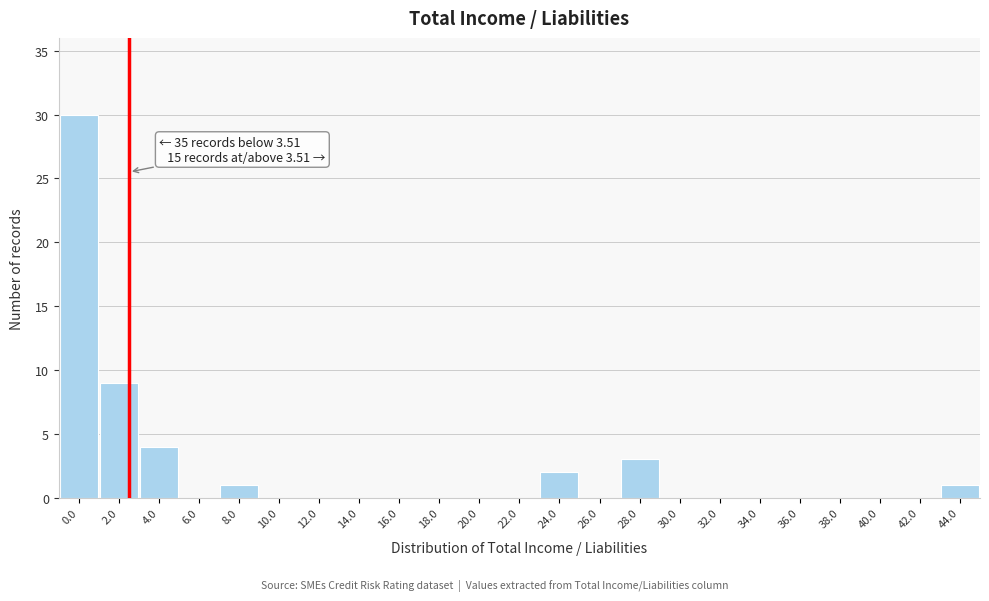

Reading left to right, extract all data points from this chart.

0.0=30	2.0=9	4.0=4	6.0=0	8.0=1	10.0=0	12.0=0	14.0=0	16.0=0	18.0=0	20.0=0	22.0=0	24.0=2	26.0=0	28.0=3	30.0=0	32.0=0	34.0=0	36.0=0	38.0=0	40.0=0	42.0=0	44.0=1